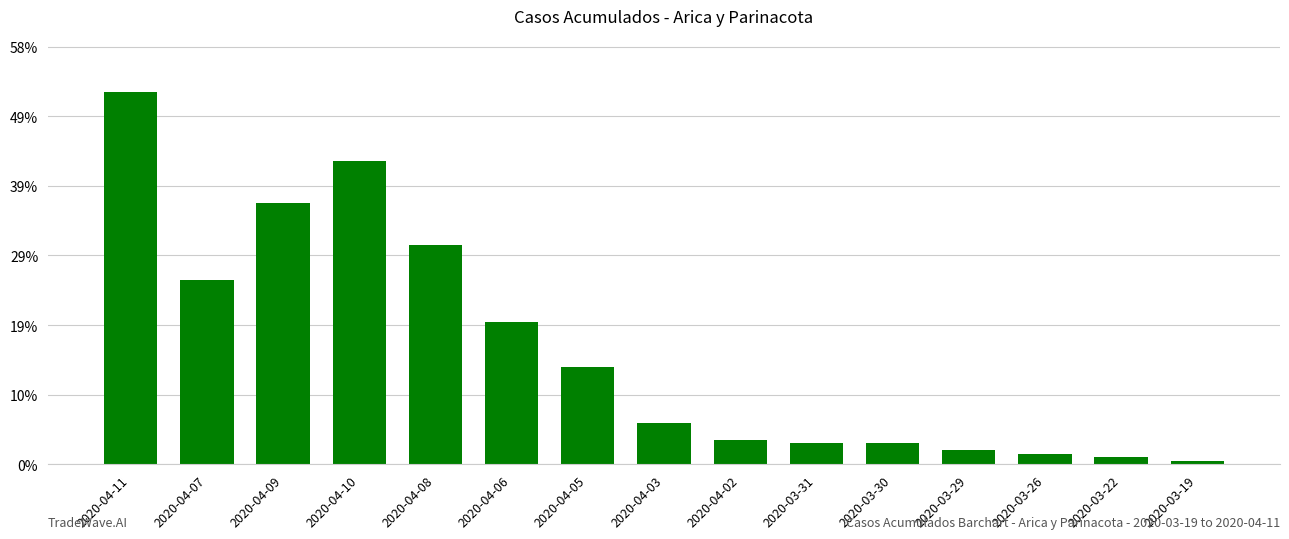

Are the bars horizontal?

No